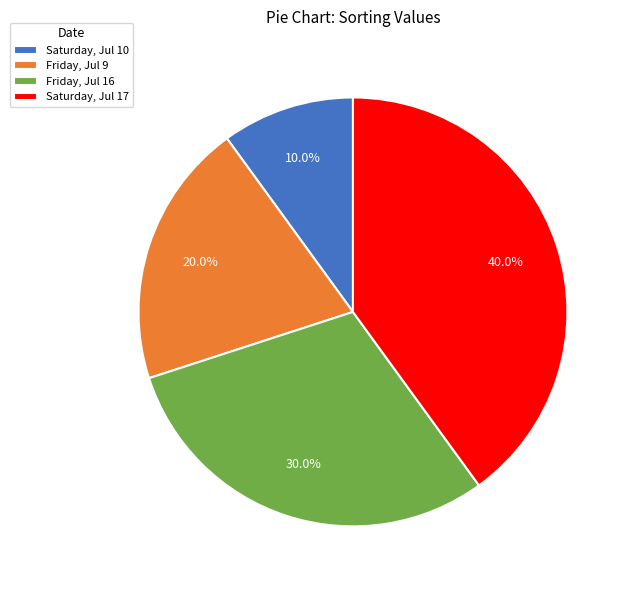

Combined, do Friday, Jul 9 and Saturday, Jul 10 account for over 50%?

No